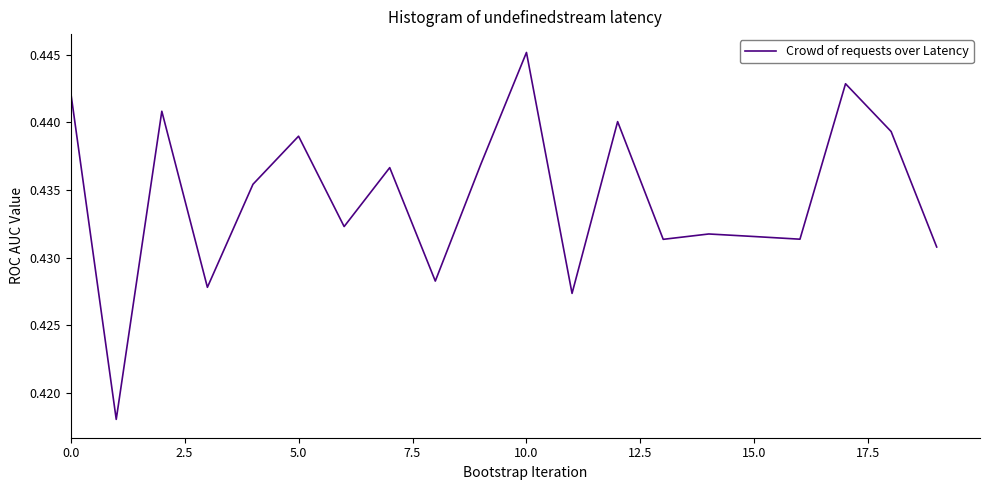

Which category has the highest value across all series?

10.0